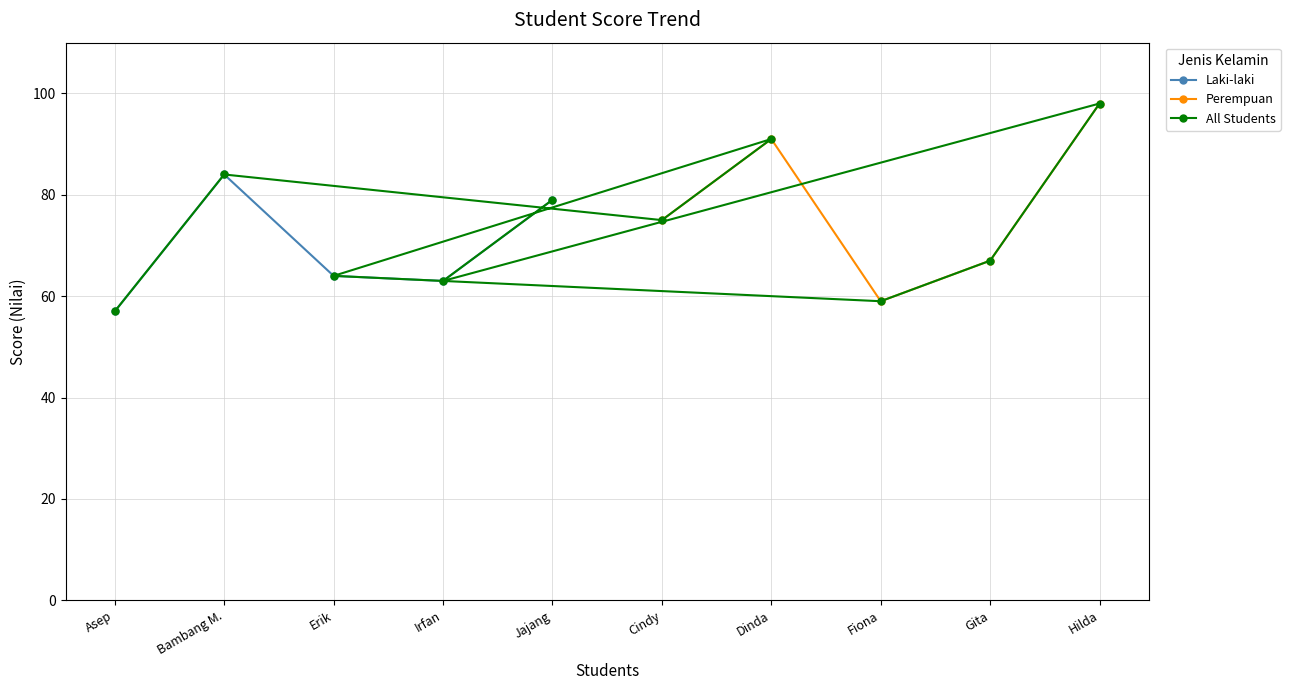

What is the difference between the maximum and minimum values in the Perempuan series?

39